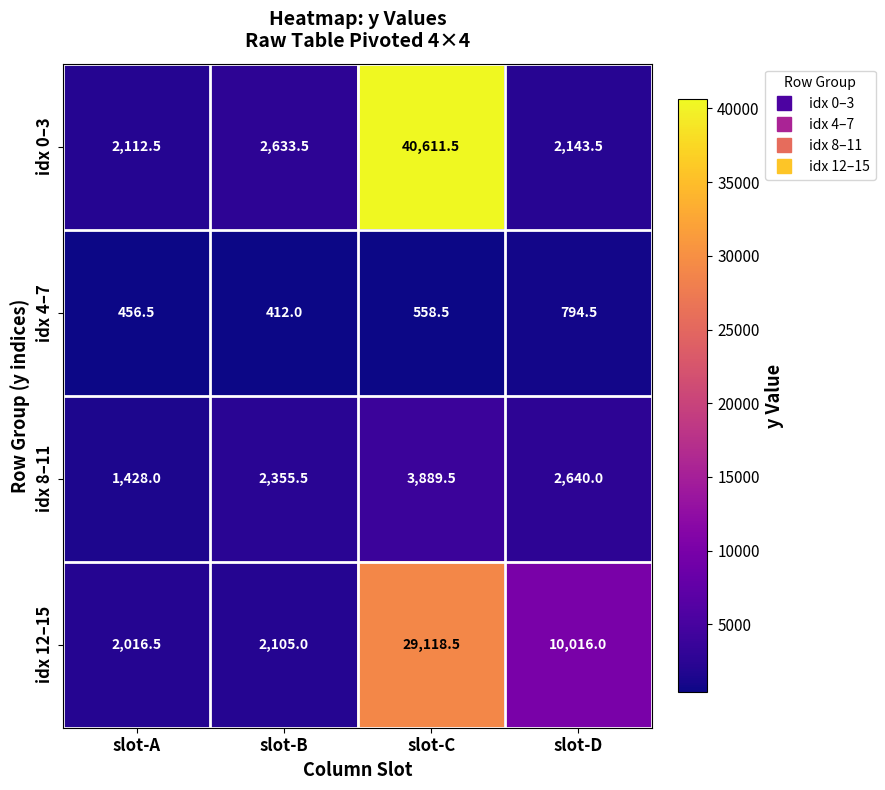

At how many categories does at least one series exceed 7374?

2